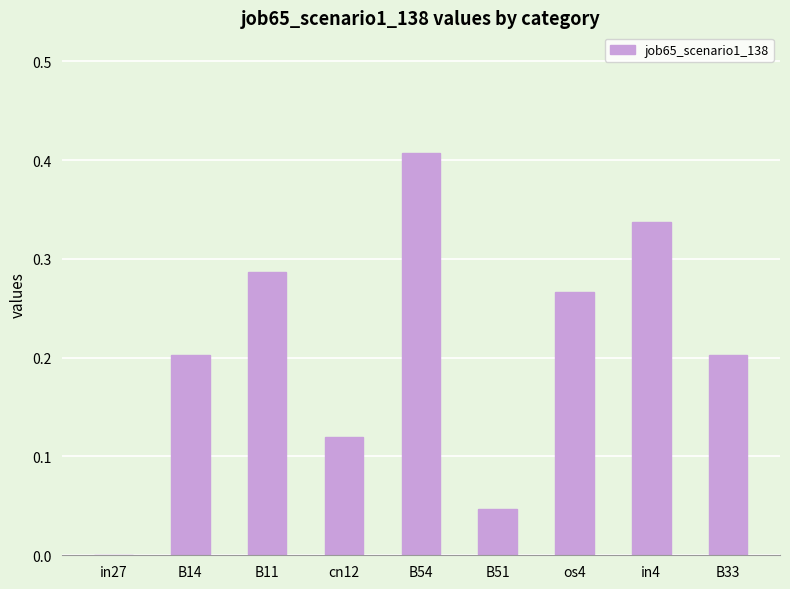

What is the sum of all values?

1.9